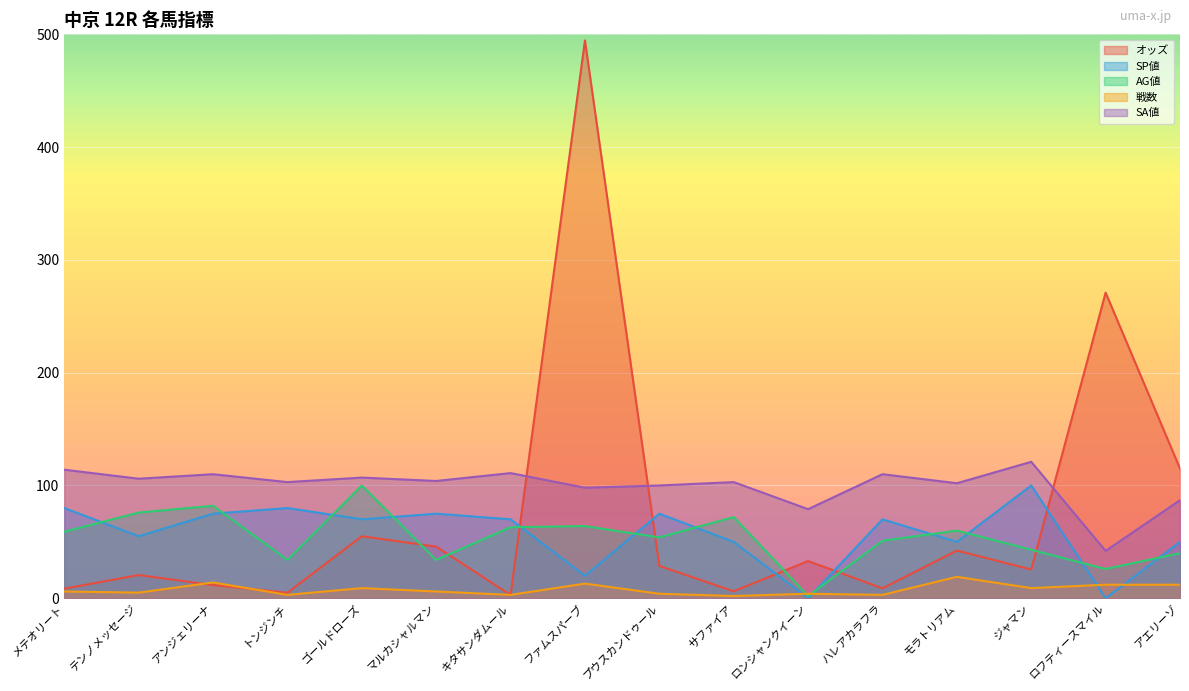

Where is the first local maximum for オッズ?

テンノメッセージ